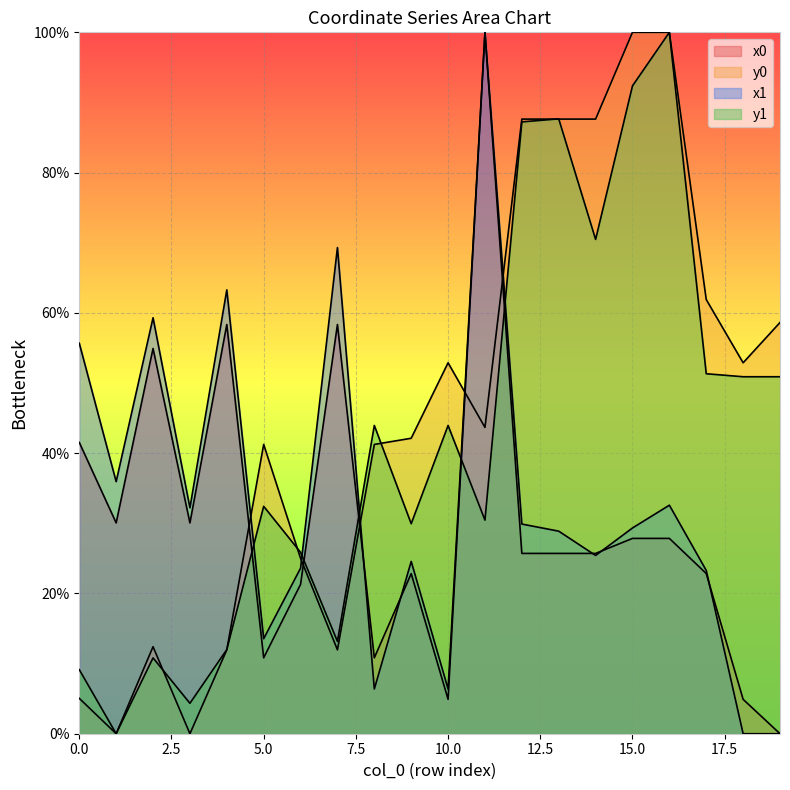

The value of x1 at 0 is 97.3. True or false?

False